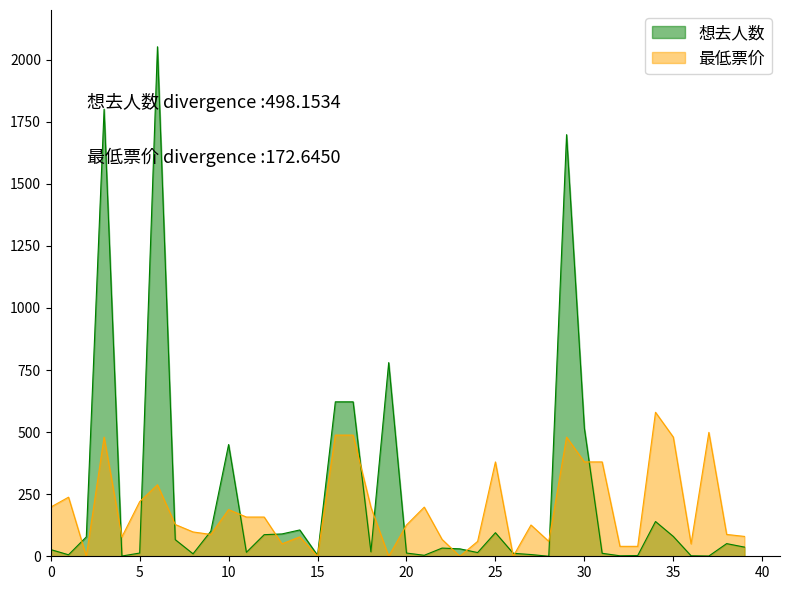

What are all the series names shown in the legend?

想去人数, 最低票价